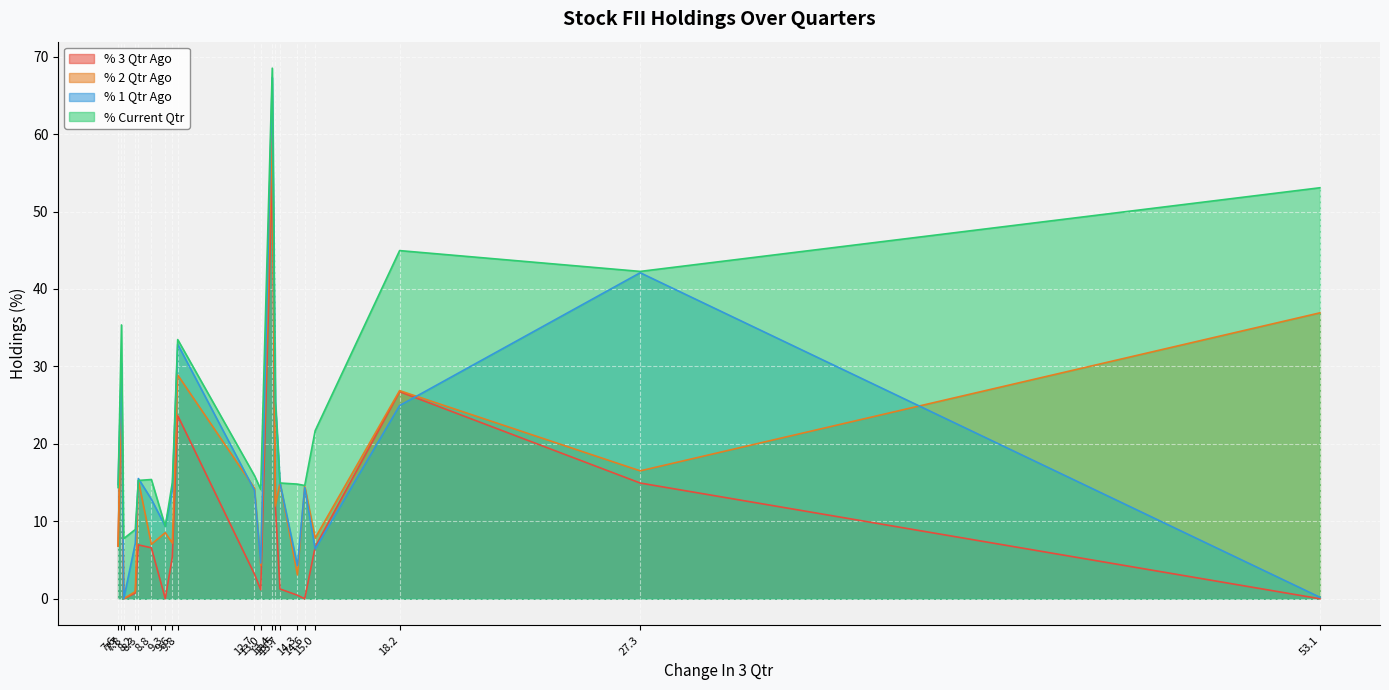

How many values in the % Current Qtr series exceed 15?

12